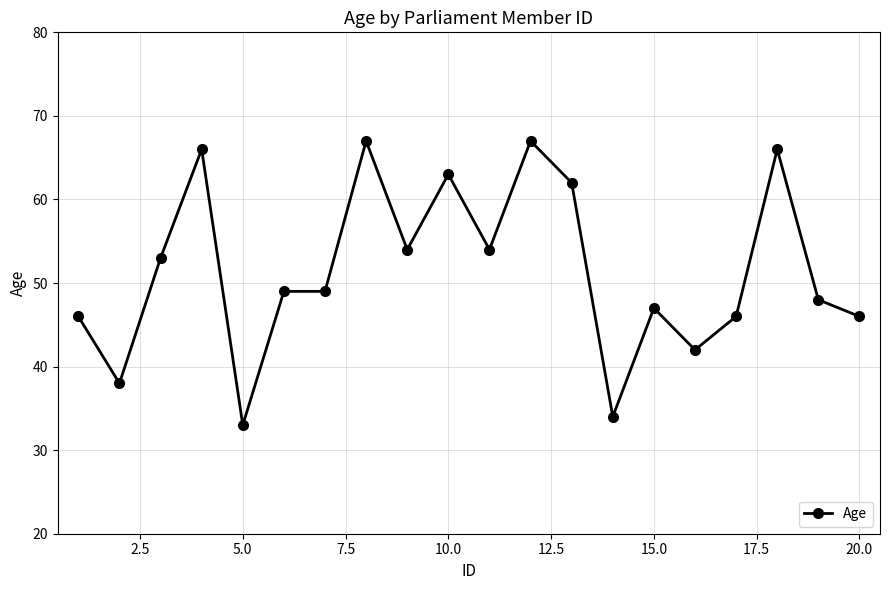

What is the value of the 17th point from the left?

46